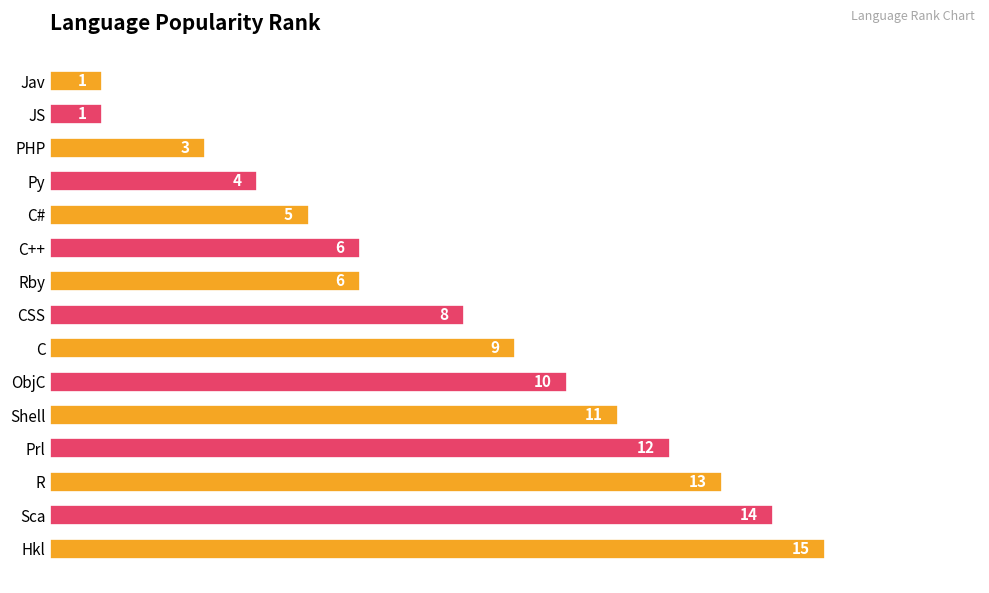

How many bars are there in total?

15